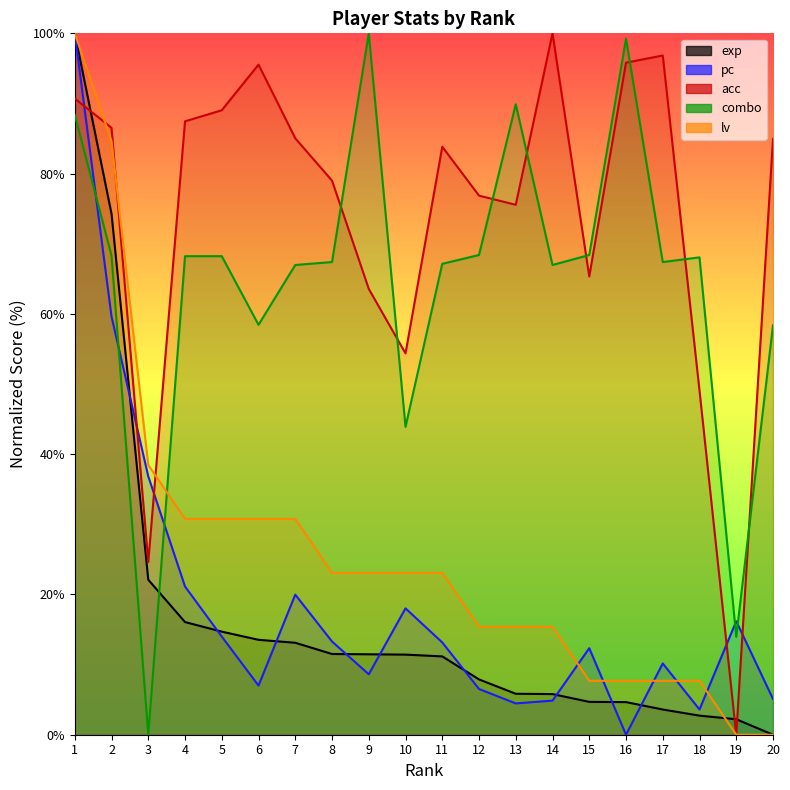

At which category is the sum across all series the highest?

1